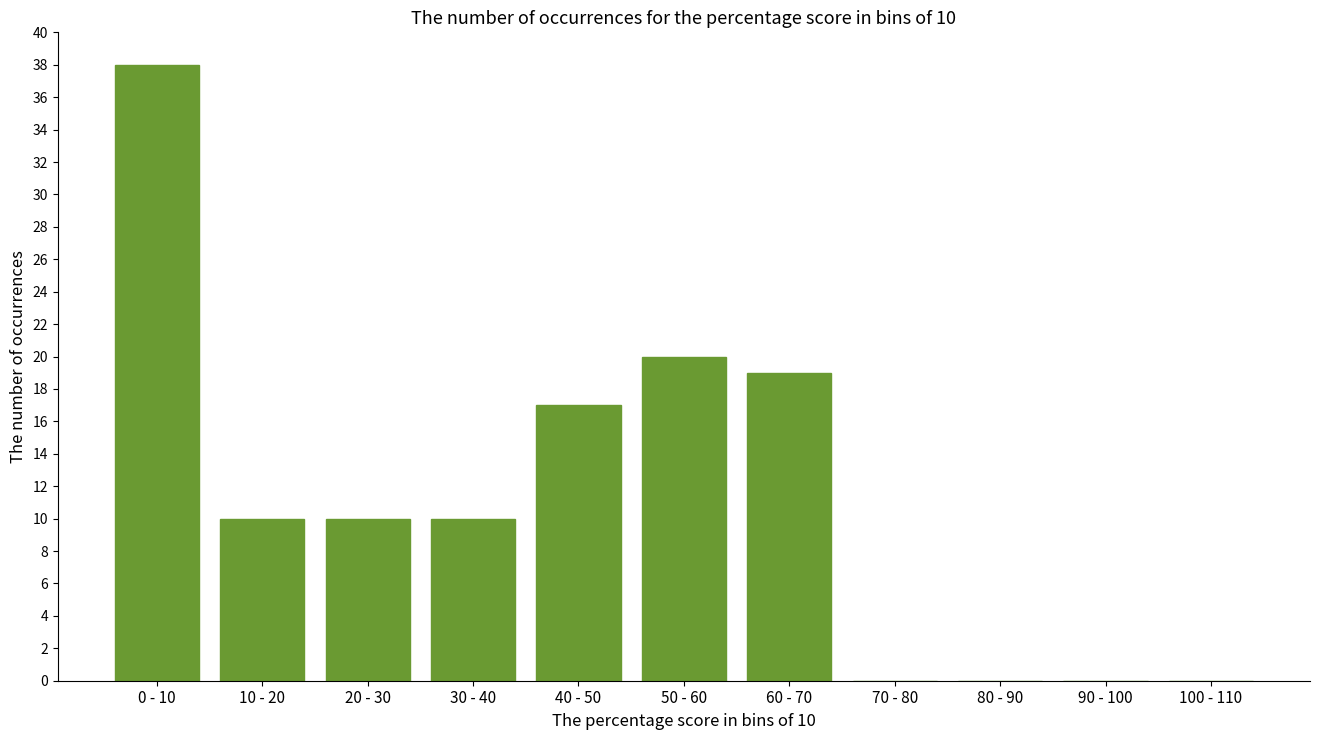

Reading left to right, transcribe all the data shown in this chart.

0 - 10=38	10 - 20=10	20 - 30=10	30 - 40=10	40 - 50=17	50 - 60=20	60 - 70=19	70 - 80=0	80 - 90=0	90 - 100=0	100 - 110=0